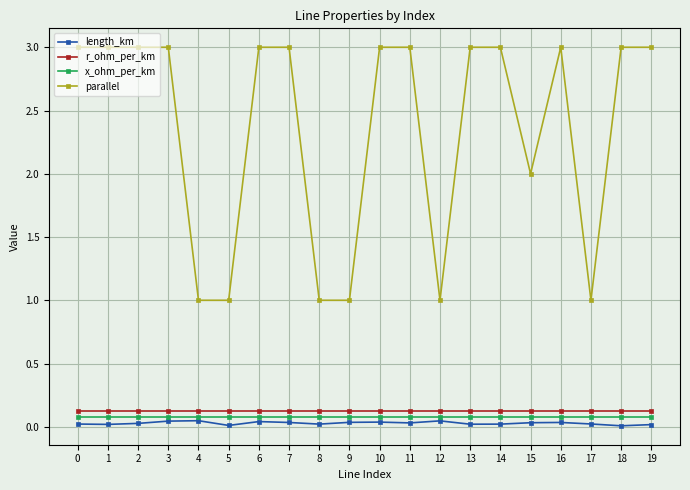

True or false: r_ohm_per_km and parallel intersect in this chart.

False